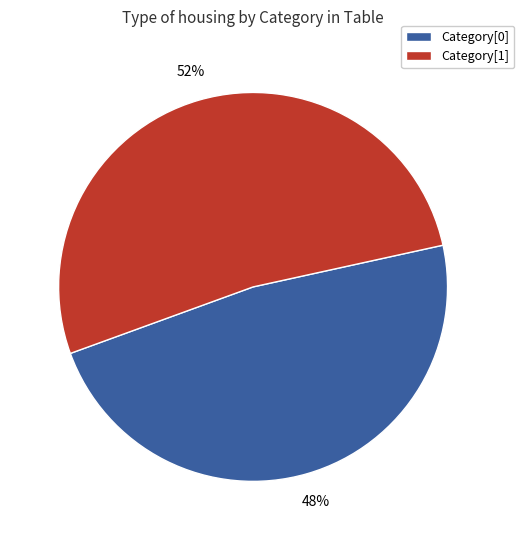

Between Category[1] and Category[0], which is larger?

Category[1]